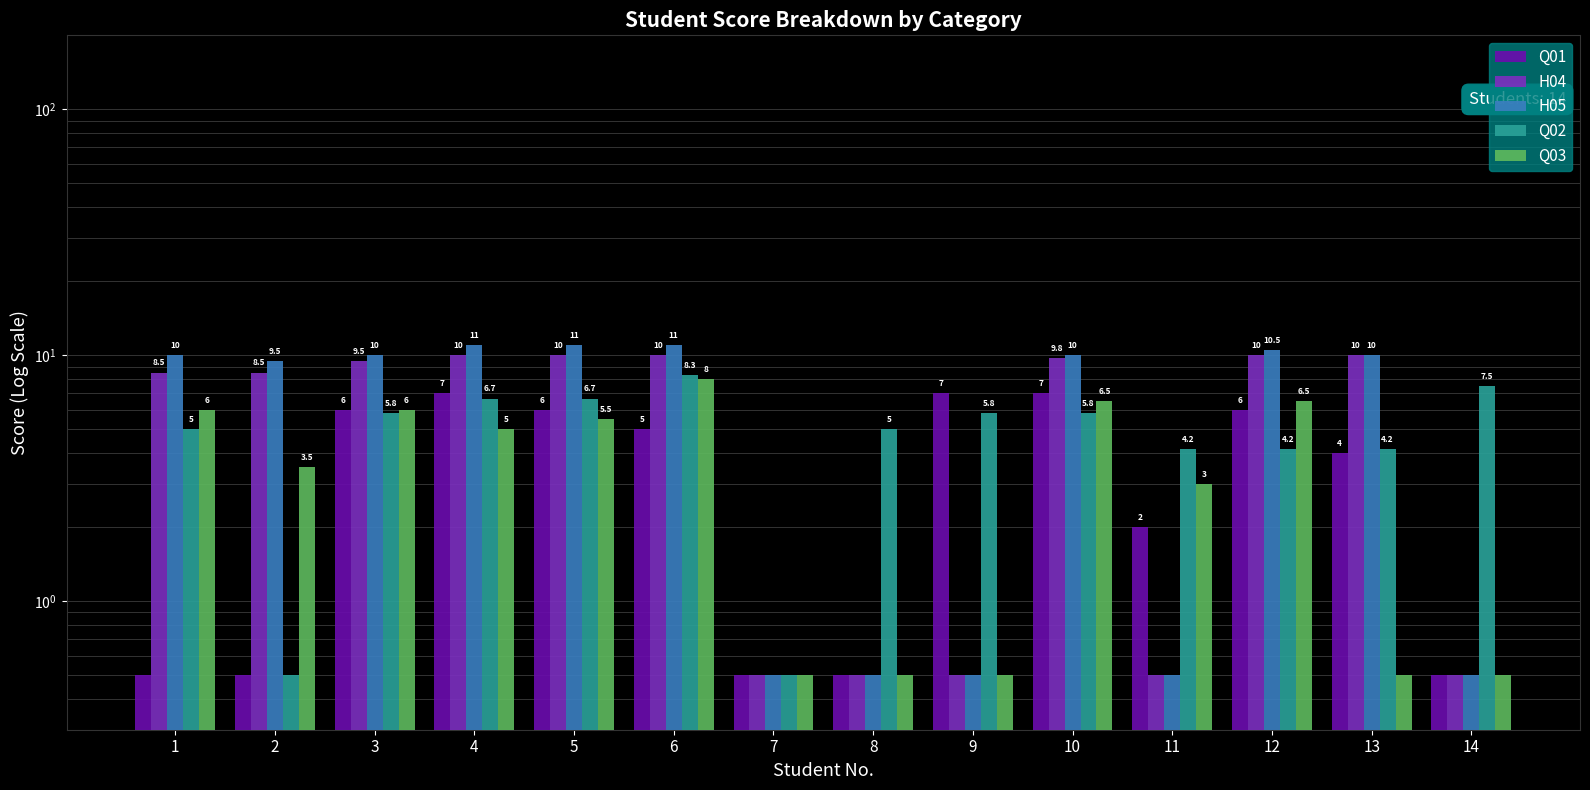

Which series has the largest total across all categories?

H05